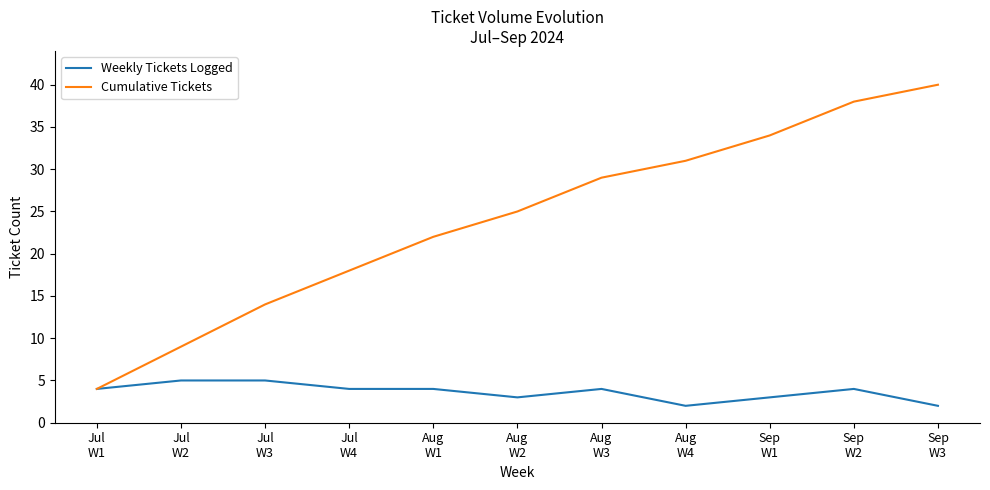

Reading right to left, what are all the values shown in this chart?

Weekly Tickets Logged: Sep
W3=2	Sep
W2=4	Sep
W1=3	Aug
W4=2	Aug
W3=4	Aug
W2=3	Aug
W1=4	Jul
W4=4	Jul
W3=5	Jul
W2=5	Jul
W1=4
Cumulative Tickets: Sep
W3=40	Sep
W2=38	Sep
W1=34	Aug
W4=31	Aug
W3=29	Aug
W2=25	Aug
W1=22	Jul
W4=18	Jul
W3=14	Jul
W2=9	Jul
W1=4